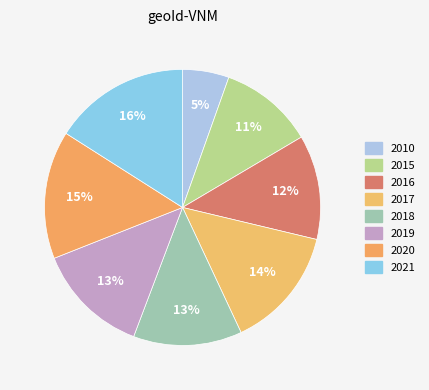

Count the number of slices in the pie.

8